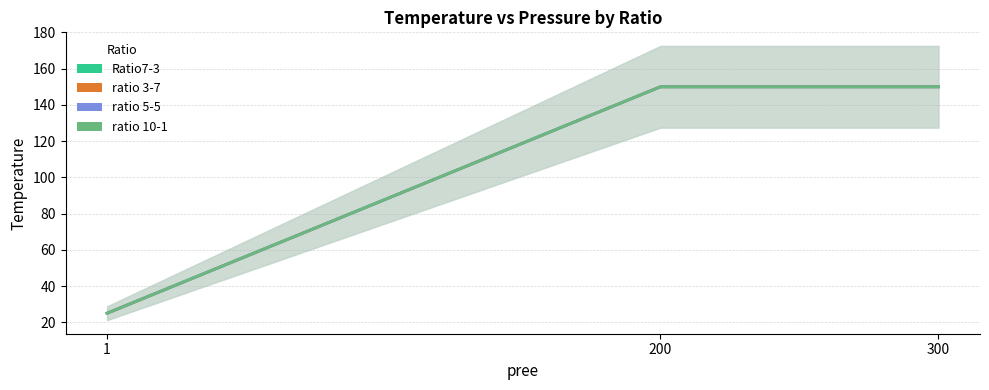

Does the chart display data point markers on the line(s)?

No